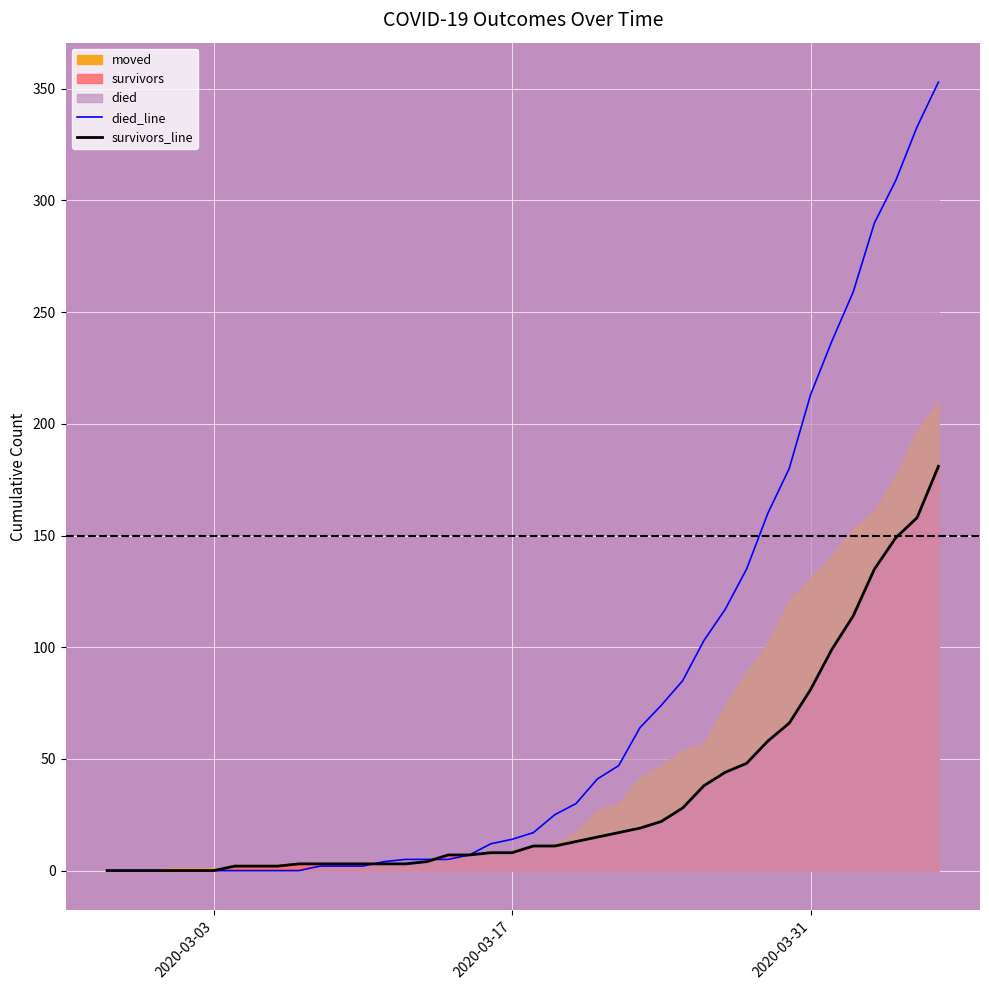

How many data points in survivors_line are less than 11?

20